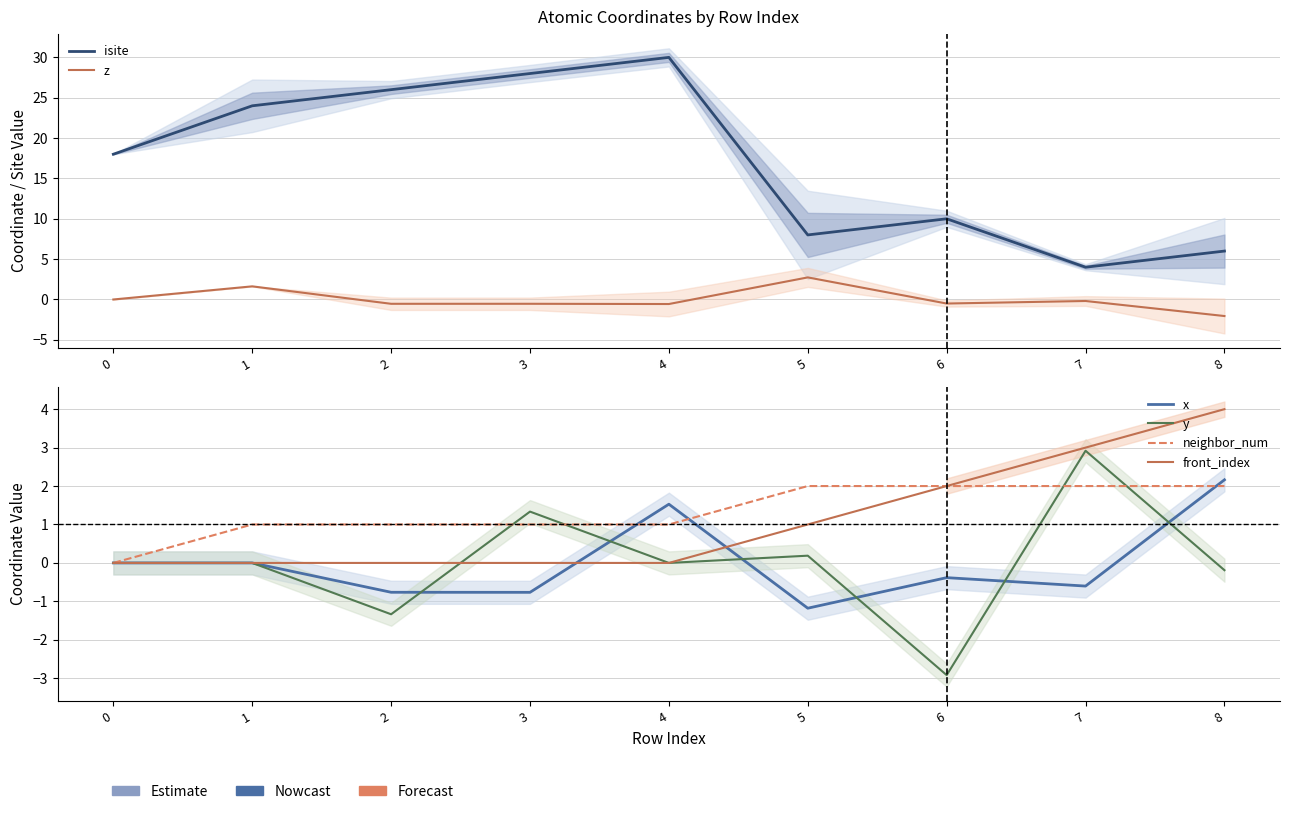

True or false: isite and neighbor_num cross at least once.

False